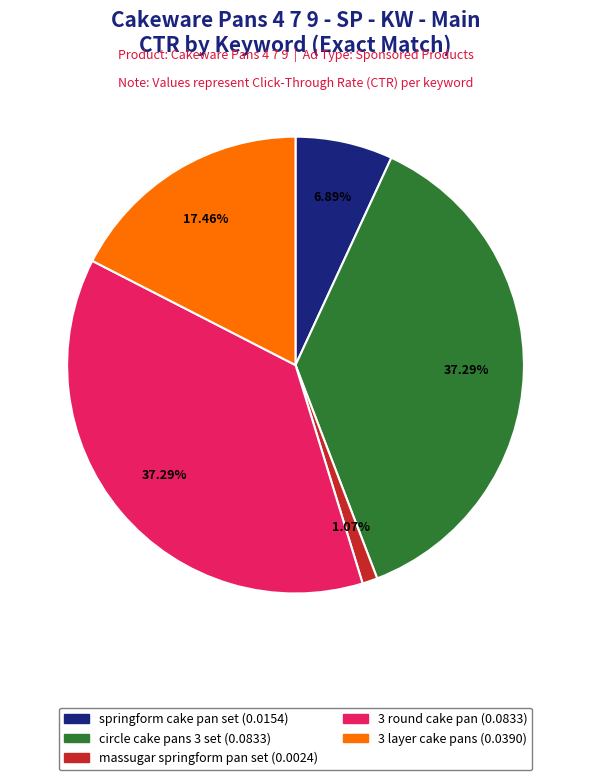

How many segments does this pie chart have?

5